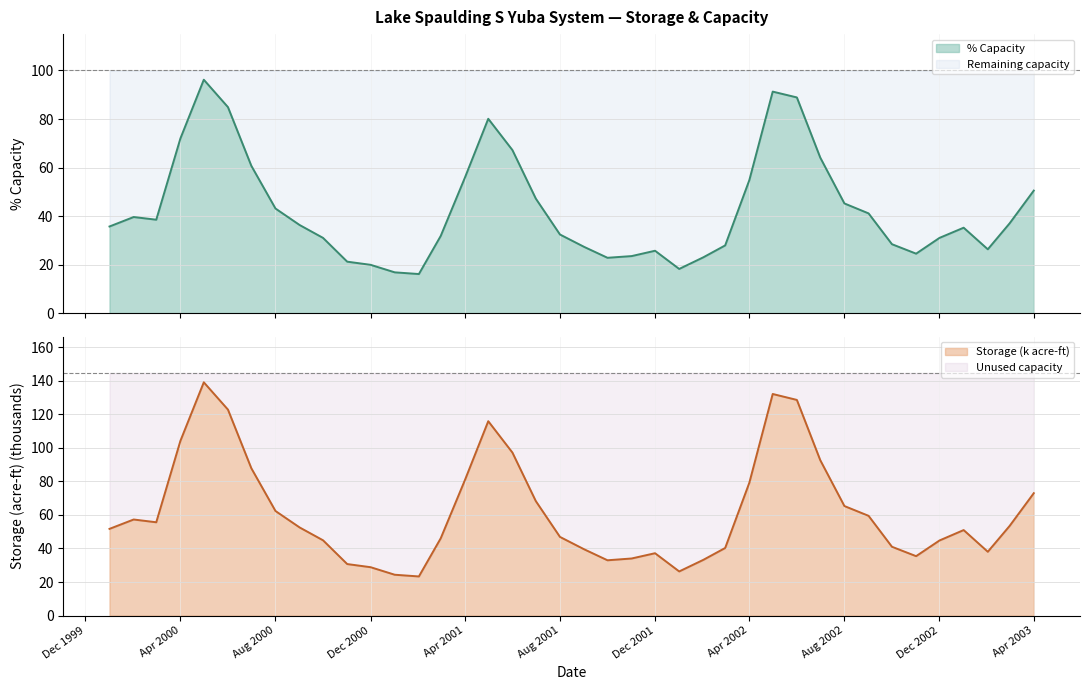

The value of pct_capacity at 10/2002 is 28.4. True or false?

True